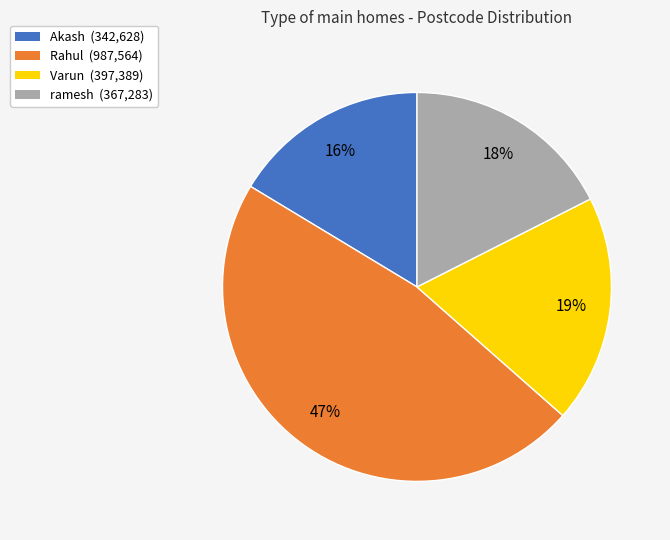

To the nearest percent, what percentage of the pie is Akash?

16%